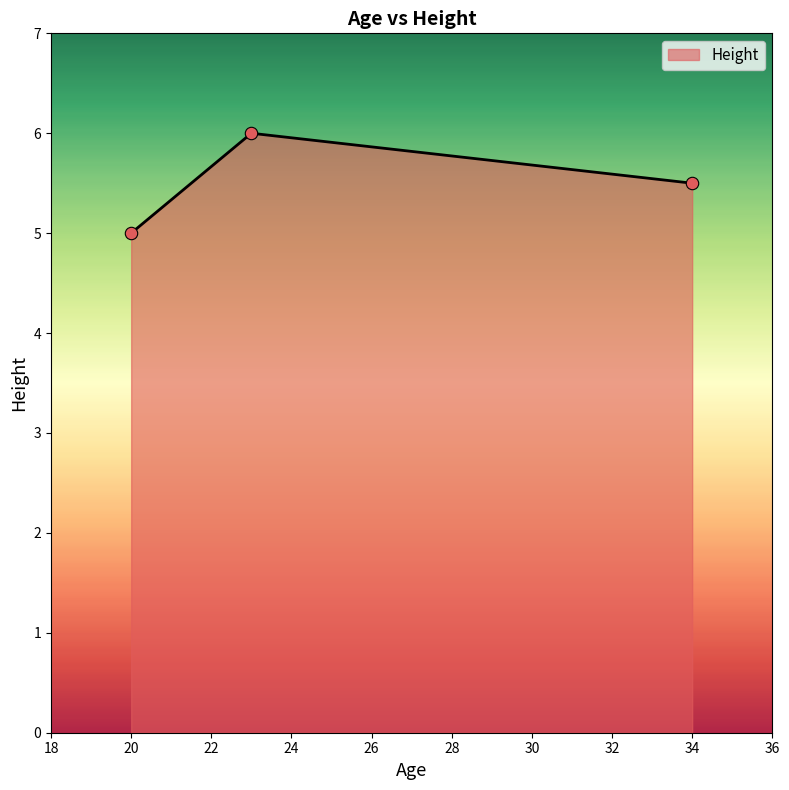

What is the minimum value shown in the chart?

5.0